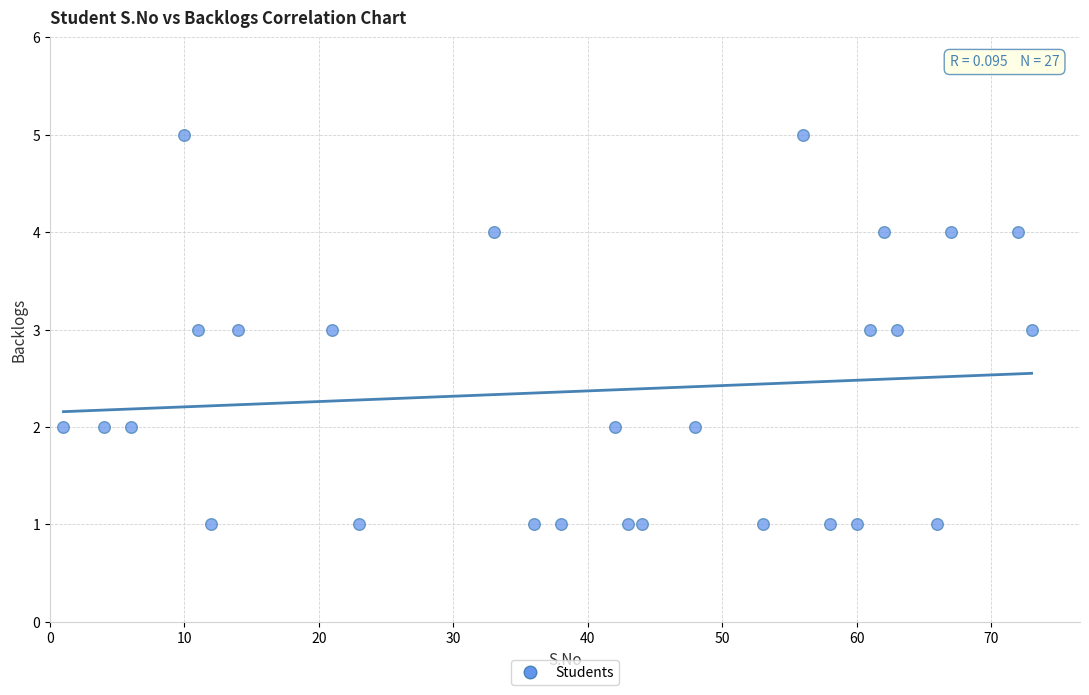

What is the range of X values (max minus min)?

72